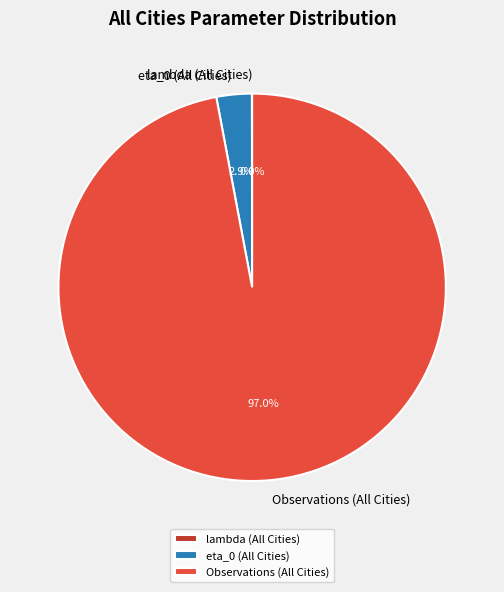

What is the largest slice in the pie chart?

Observations (All Cities)